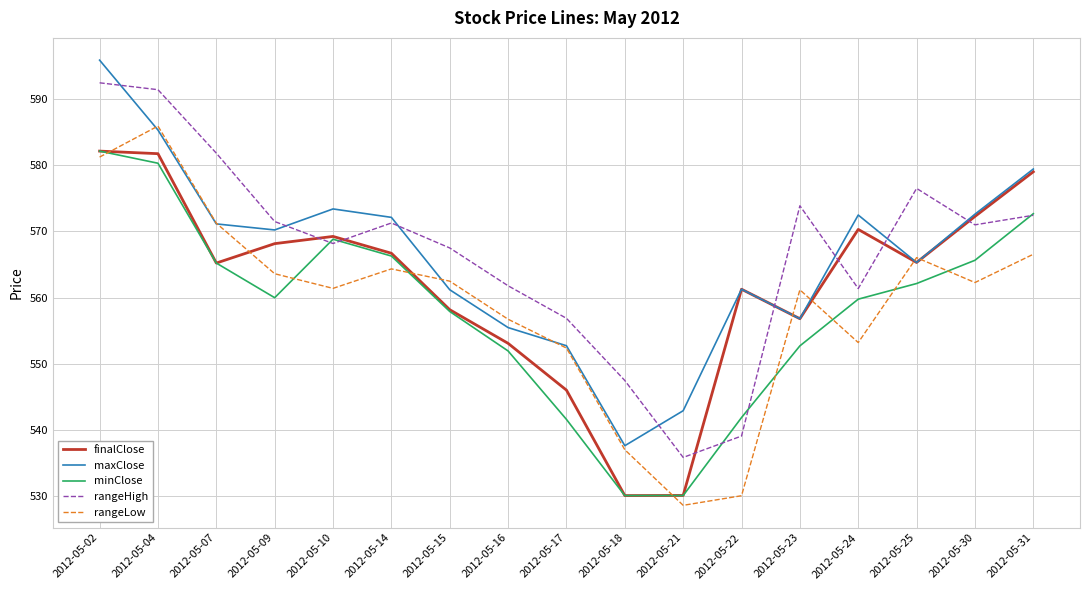

Is it true that rangeHigh equals 576.5 at 2012-05-25?

True